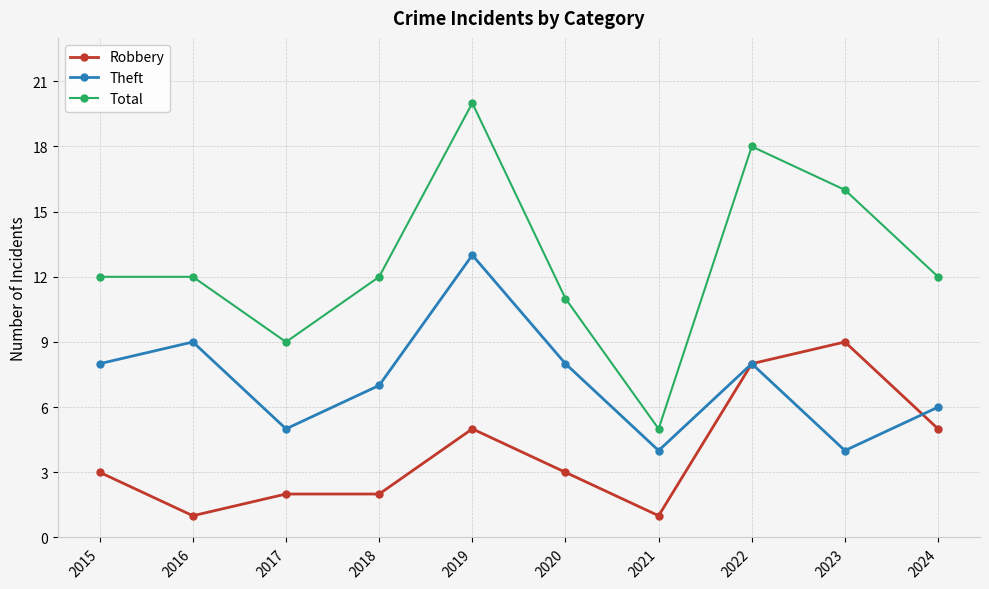

True or false: Theft has more than 1 points higher than both neighbors.

True